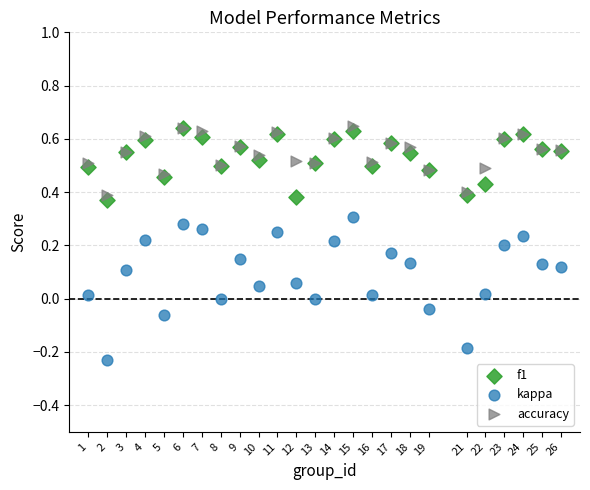

What are all the series names shown in the legend?

f1, kappa, accuracy